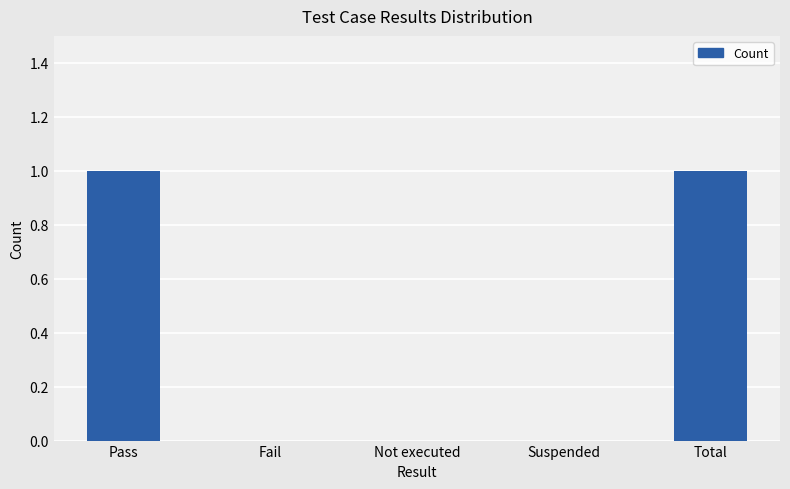

What is the sum of all values?

2